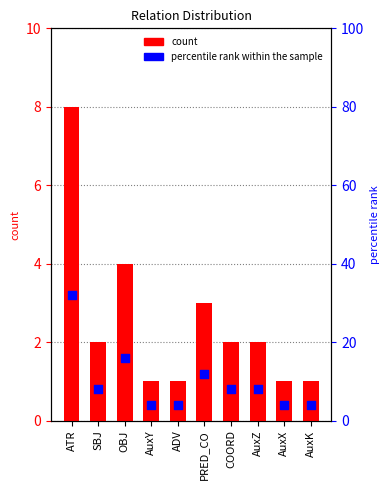

Which series has the largest total across all categories?

percentile rank within the sample